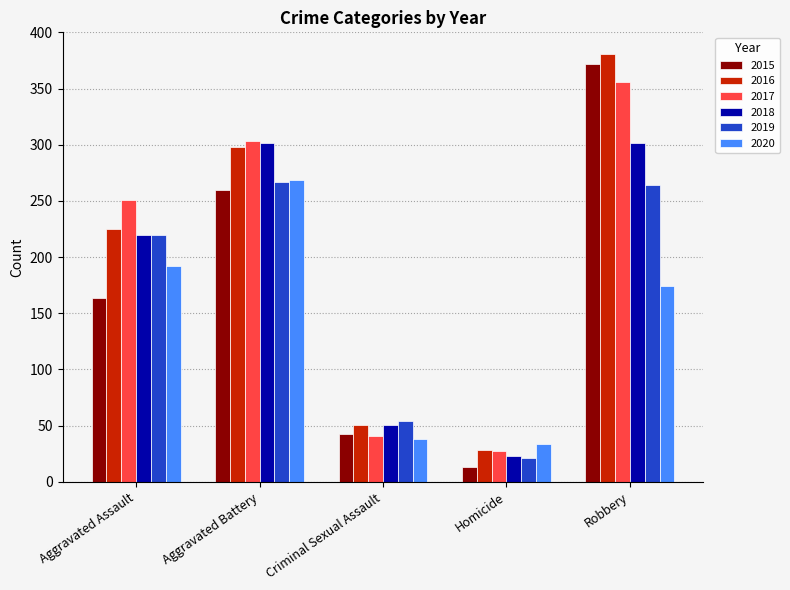

What is the average value of the 2015 series?

170